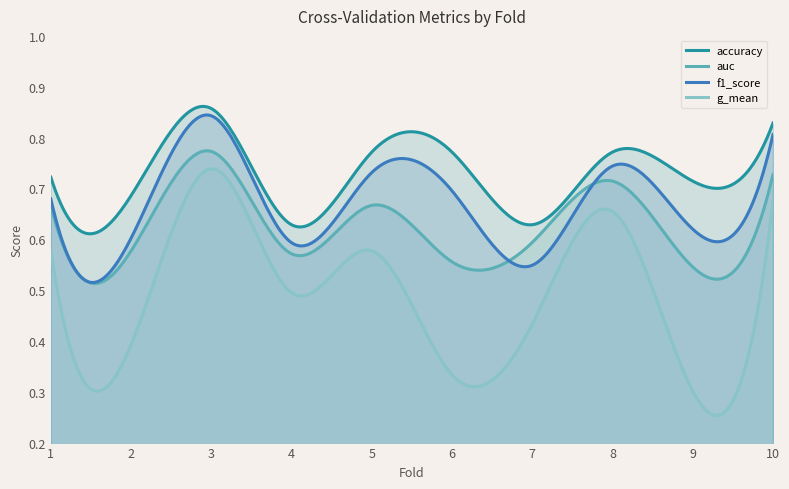

How many auc values are between 0 and 1?

300